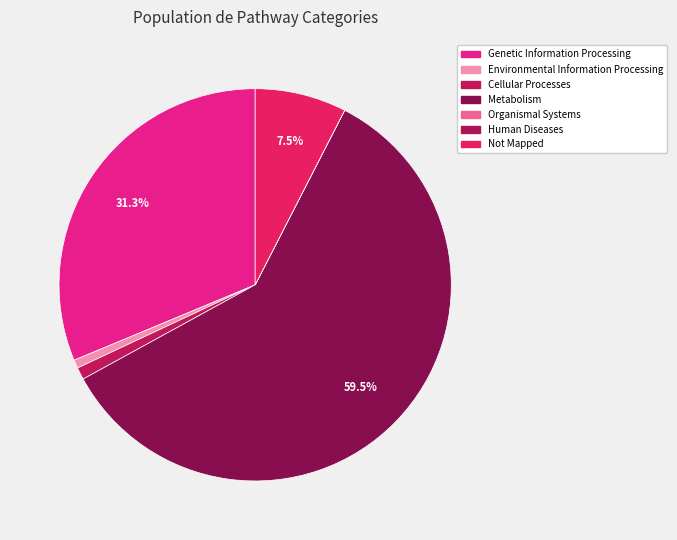

What is the largest slice in the pie chart?

Metabolism